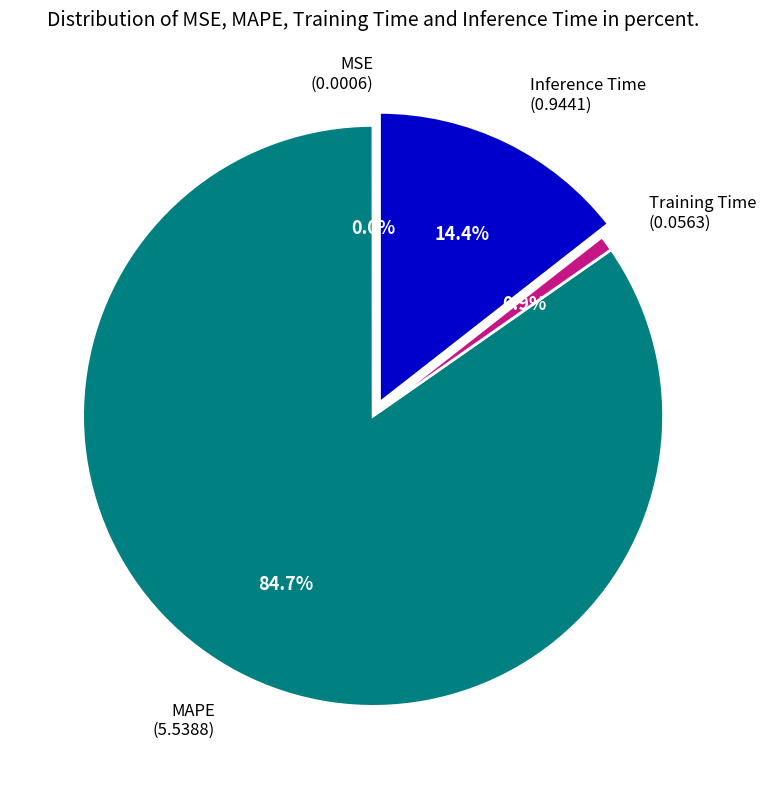

The Training Time slice represents 11% of the pie. True or false?

False